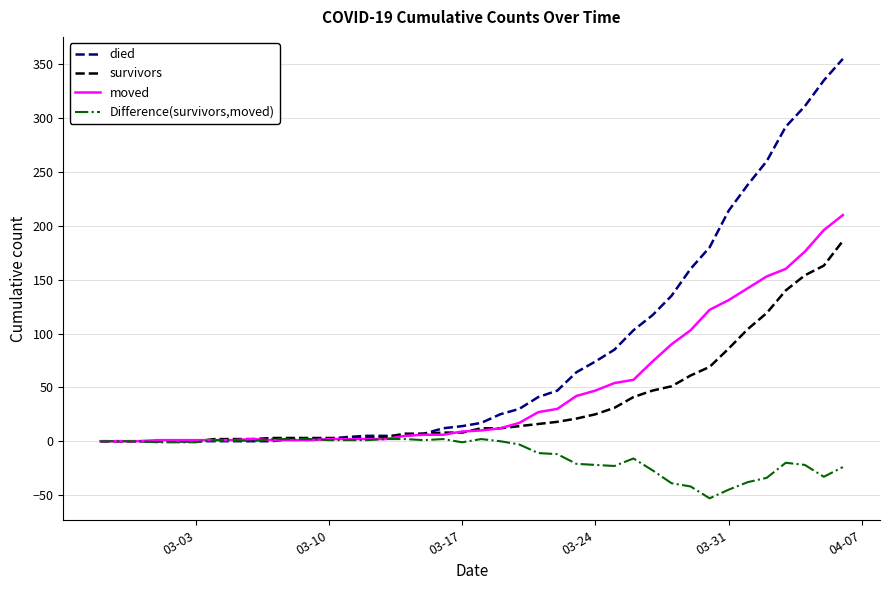

Which series has the largest range (max minus min)?

died